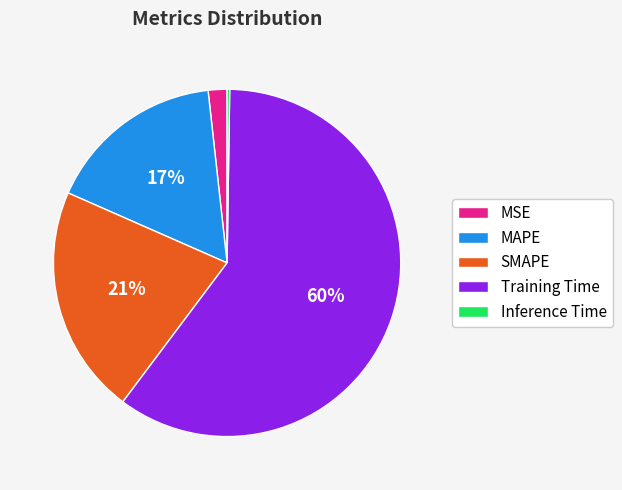

True or false: Training Time accounts for 60% of the total.

True